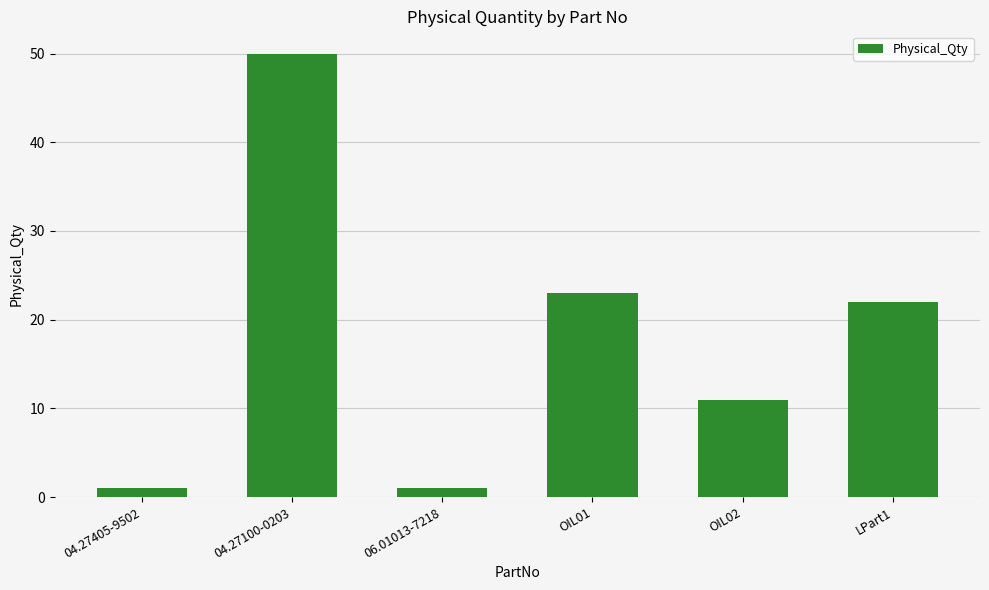

What is the label of the 6th bar from the left?

LPart1